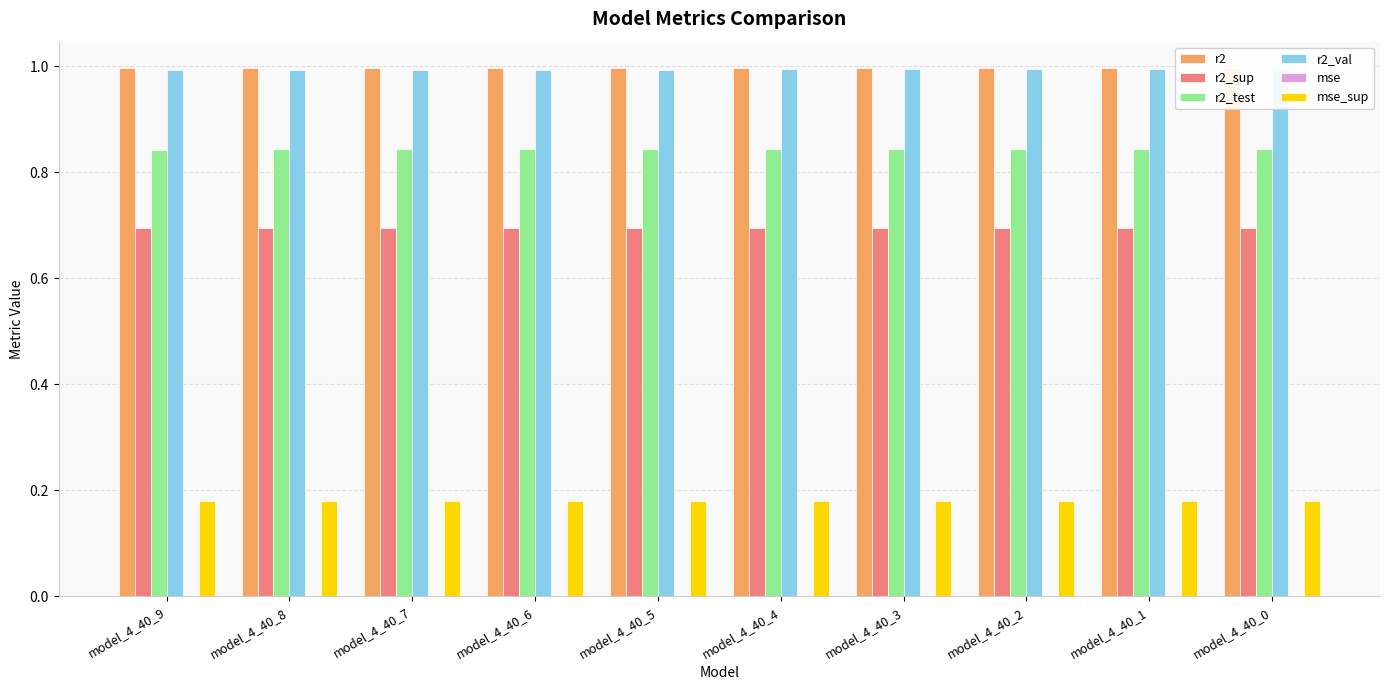

At model_4_40_3, list the series in order from largest to smallest.

r2, r2_val, r2_test, r2_sup, mse_sup, mse